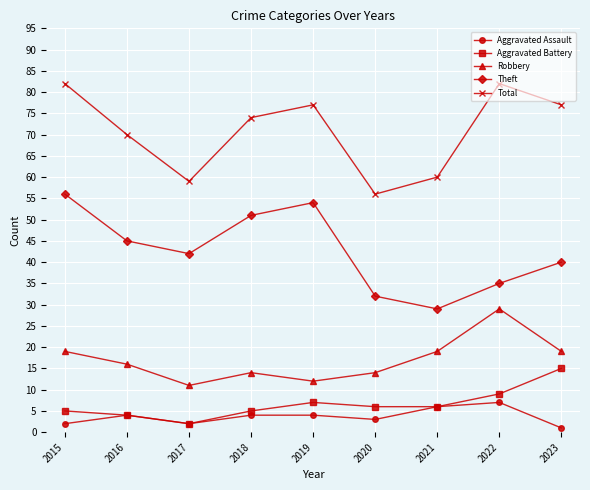

What is the maximum value shown in the chart?

82